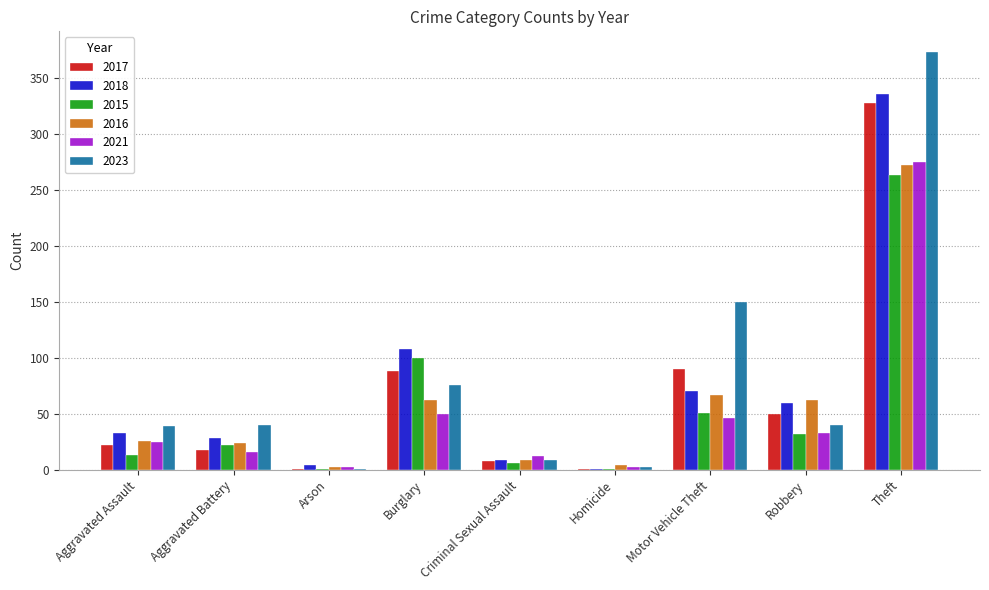

What is the maximum value for 2021?

275